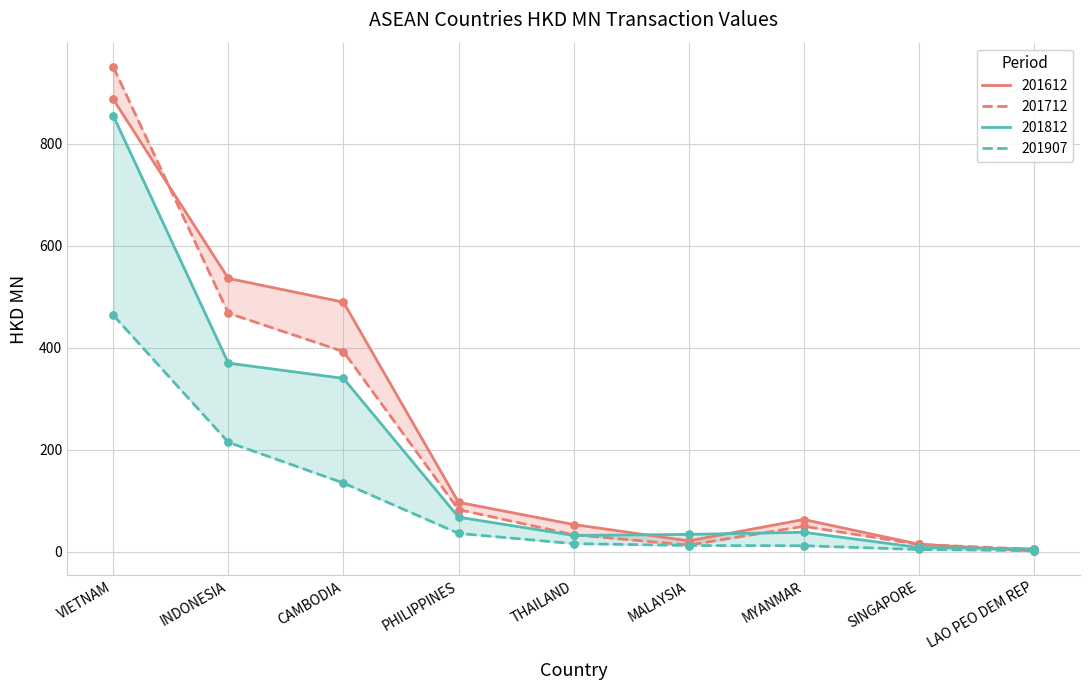

Is the value of 201812 at LAO PEO DEM REP greater than the value of 201907 at MALAYSIA?

No